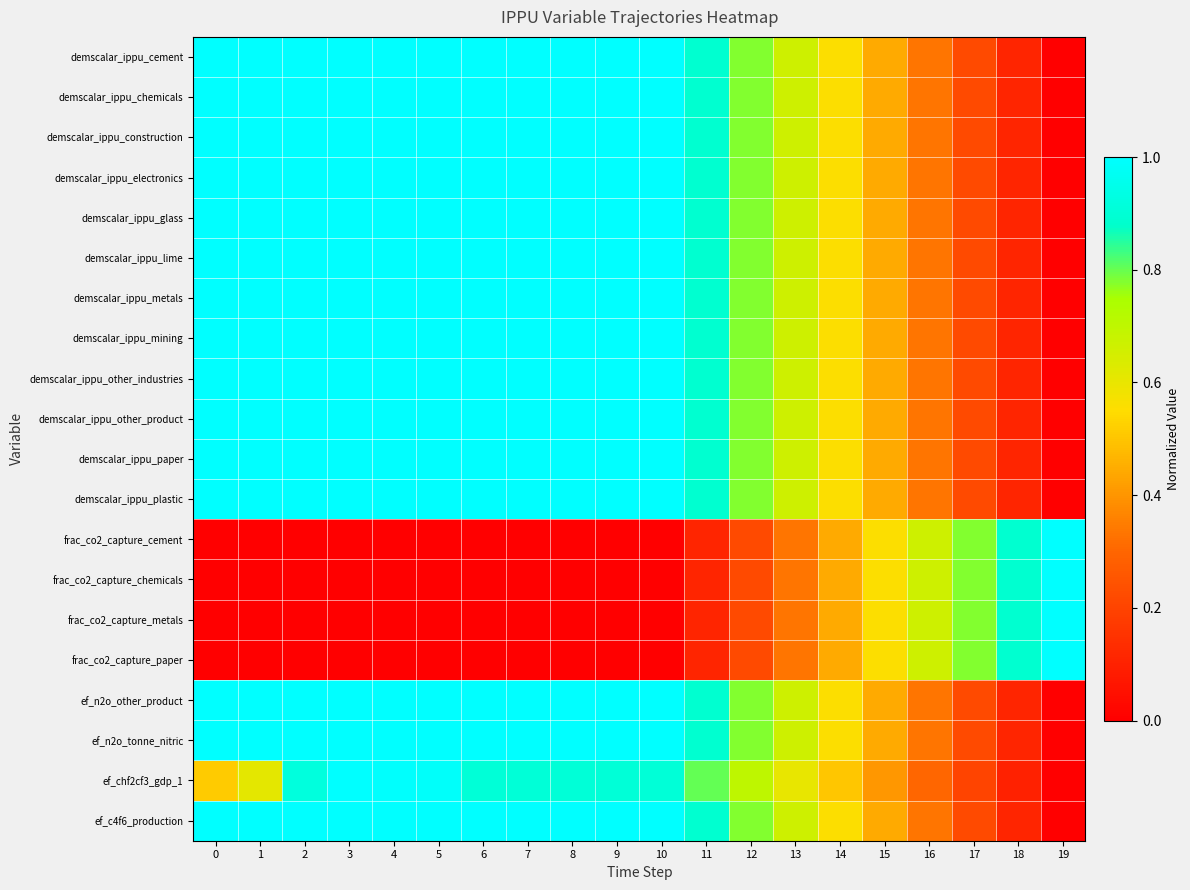

How many categories are shown in the chart?

20